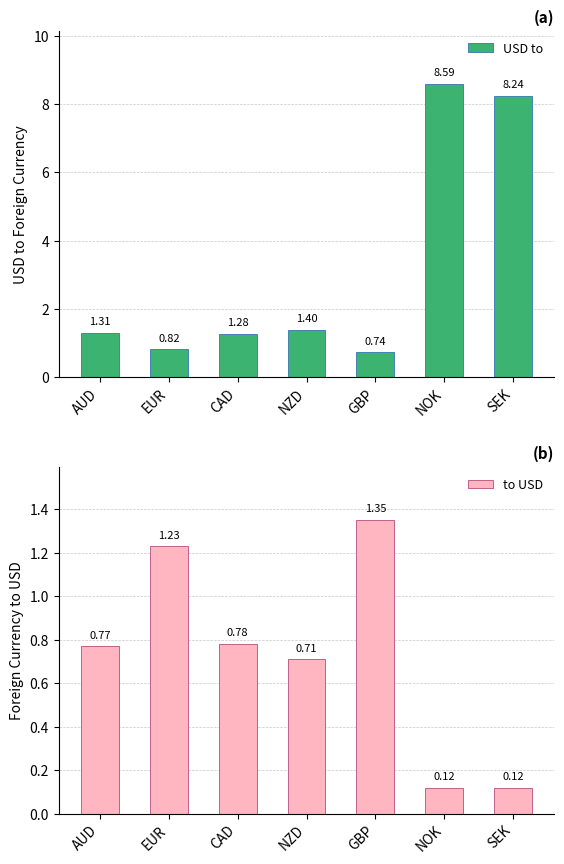

What is the sum of all to USD values?

5.1